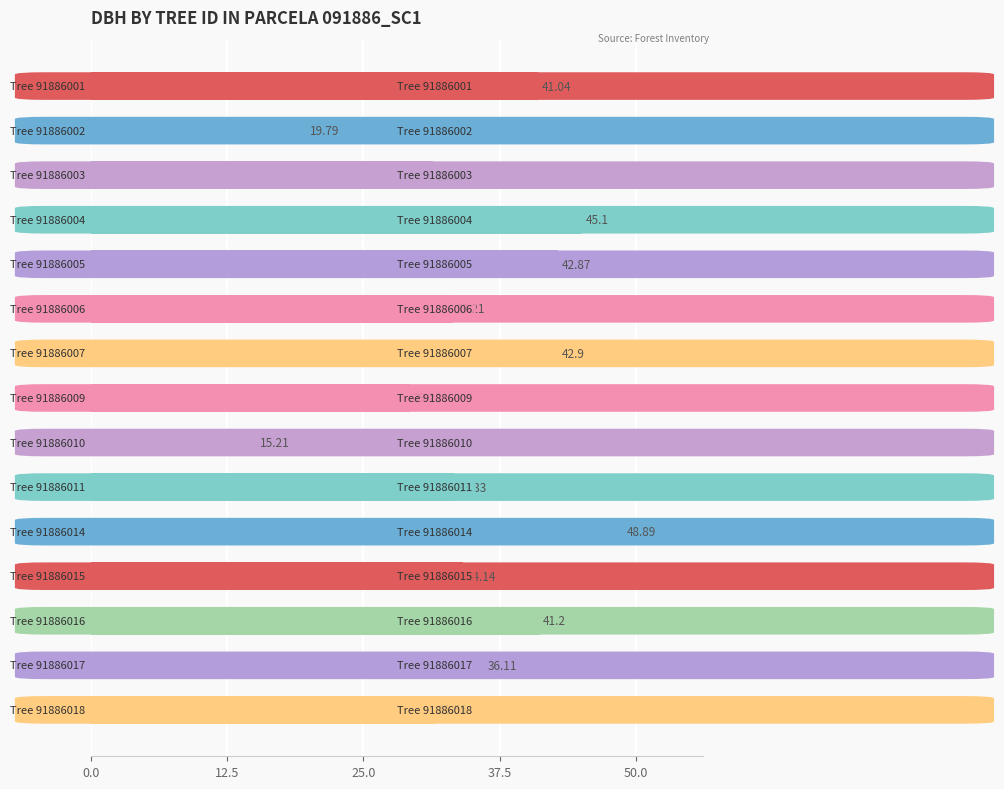

What is the average value?

35.1